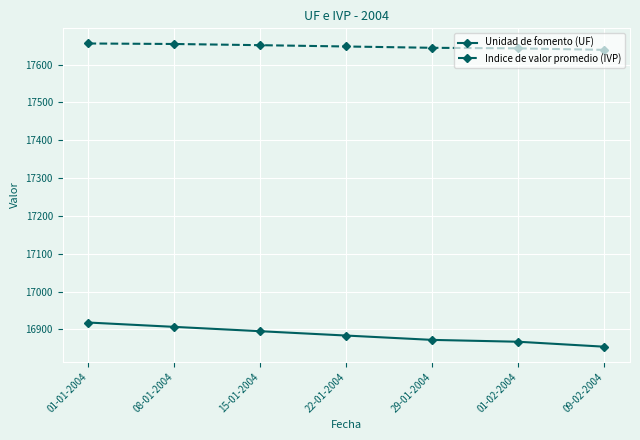

True or false: Indice de valor promedio (IVP) has a value of 8587.7 at 01-02-2004.

False